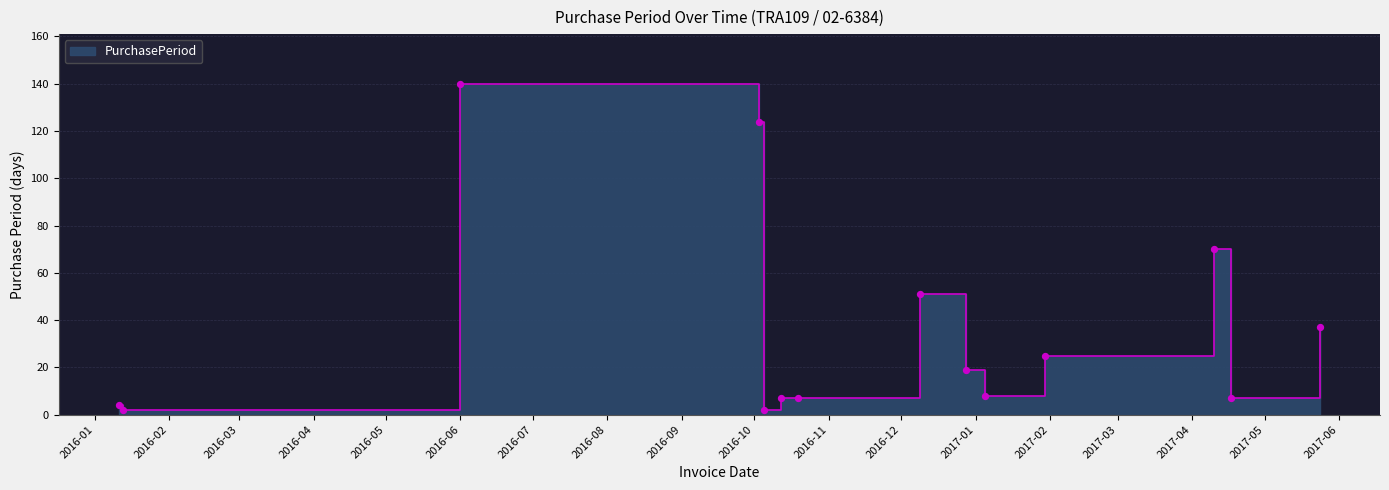

What is the change in value from 2016-10-03 to 2017-01-30?

-99